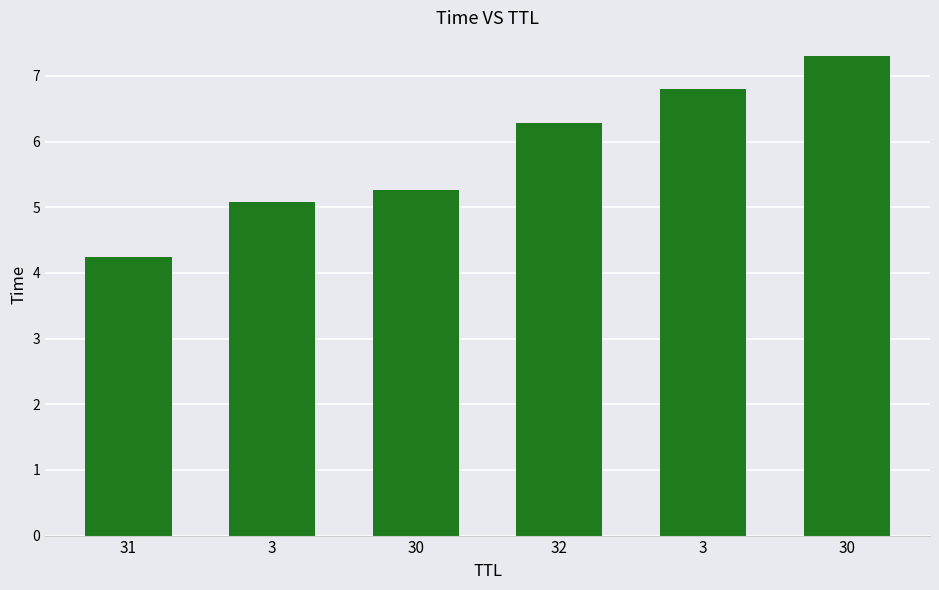

Does the chart contain any negative values?

No